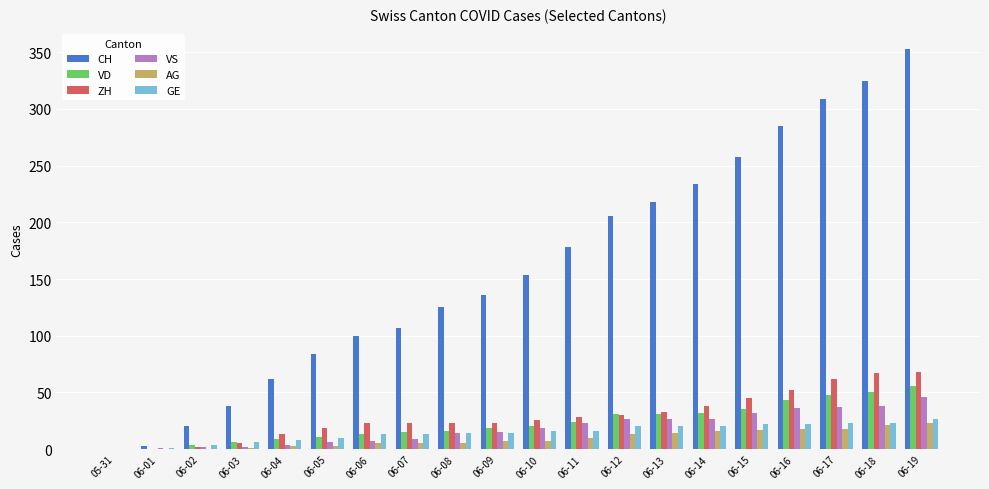

Between 06-03 and 06-14, which series saw the biggest shift?

CH